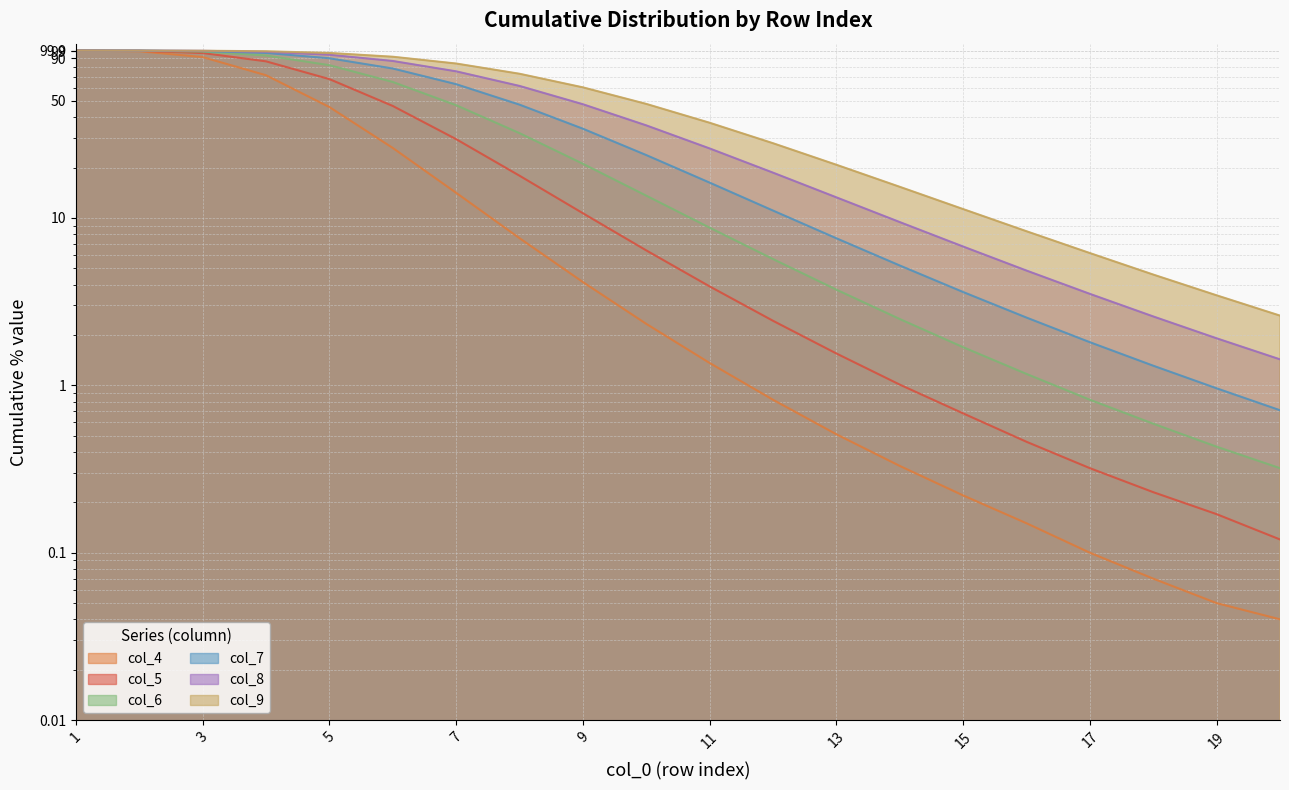

Reading left to right, list all the values displayed in this chart.

col_4: 1=100.0	2=99.1	3=91.5	4=71.2	5=46.0	6=26.2	7=14.1	8=7.6	9=4.1	10=2.3	11=1.4	12=0.8	13=0.5	14=0.3	15=0.2	16=0.1	17=0.1	18=0.1	19=0.1	20=0.0
col_5: 1=100.0	2=99.7	3=96.7	4=86.2	5=67.5	6=46.7	7=29.6	8=17.9	9=10.7	10=6.4	11=3.9	12=2.4	13=1.6	14=1.0	15=0.7	16=0.5	17=0.3	18=0.2	19=0.2	20=0.1
col_6: 1=100.0	2=99.9	3=98.6	4=93.5	5=81.8	6=64.9	7=47.2	8=32.1	9=21.1	10=13.6	11=8.8	12=5.7	13=3.7	14=2.5	15=1.7	16=1.2	17=0.8	18=0.6	19=0.4	20=0.3
col_7: 1=100.0	2=100.0	3=99.4	4=96.8	5=90.0	6=78.2	7=63.0	8=47.5	9=34.1	10=23.8	11=16.3	12=11.1	13=7.6	14=5.2	15=3.6	16=2.5	17=1.8	18=1.3	19=1.0	20=0.7
col_8: 1=100.0	2=100.0	3=99.7	4=98.3	5=94.4	6=86.7	7=75.2	8=61.5	9=47.8	10=35.7	11=26.0	12=18.6	13=13.3	14=9.4	15=6.8	16=4.8	17=3.5	18=2.6	19=1.9	20=1.4
col_9: 1=100.0	2=100.0	3=99.8	4=99.1	5=96.8	6=91.9	7=83.7	8=72.7	9=60.3	10=48.0	11=37.0	12=28.0	13=20.8	14=15.3	15=11.3	16=8.3	17=6.2	18=4.6	19=3.5	20=2.6